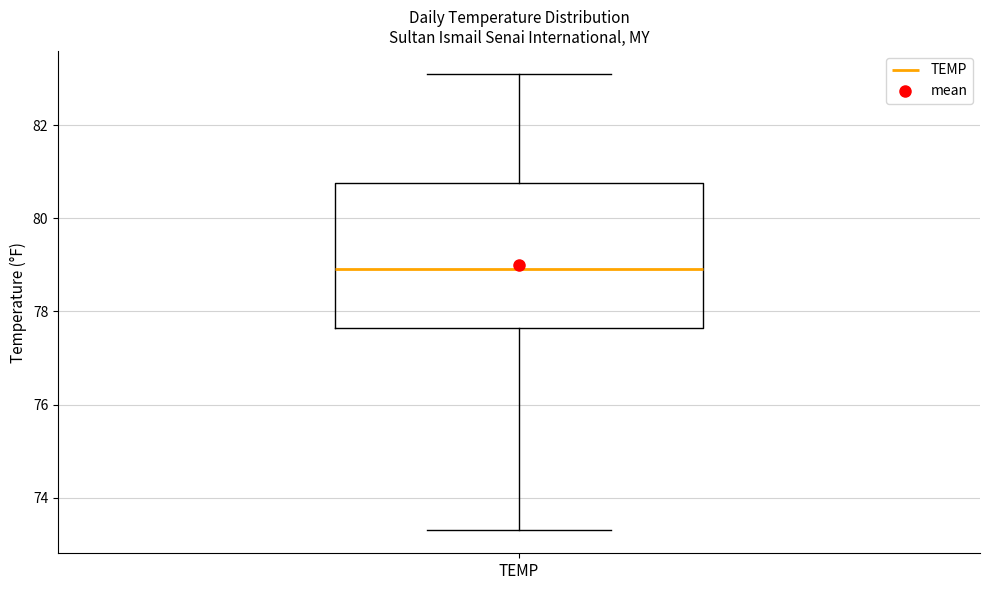

Read this box plot against the y-axis: the position of the median line, the range covered by the box, and the ends of both whiskers. The values are not printed on the chart, so give them approximately, as read against the axis.

median 79.0, box 77.6 to 80.8, whiskers 73.4 to 83.2